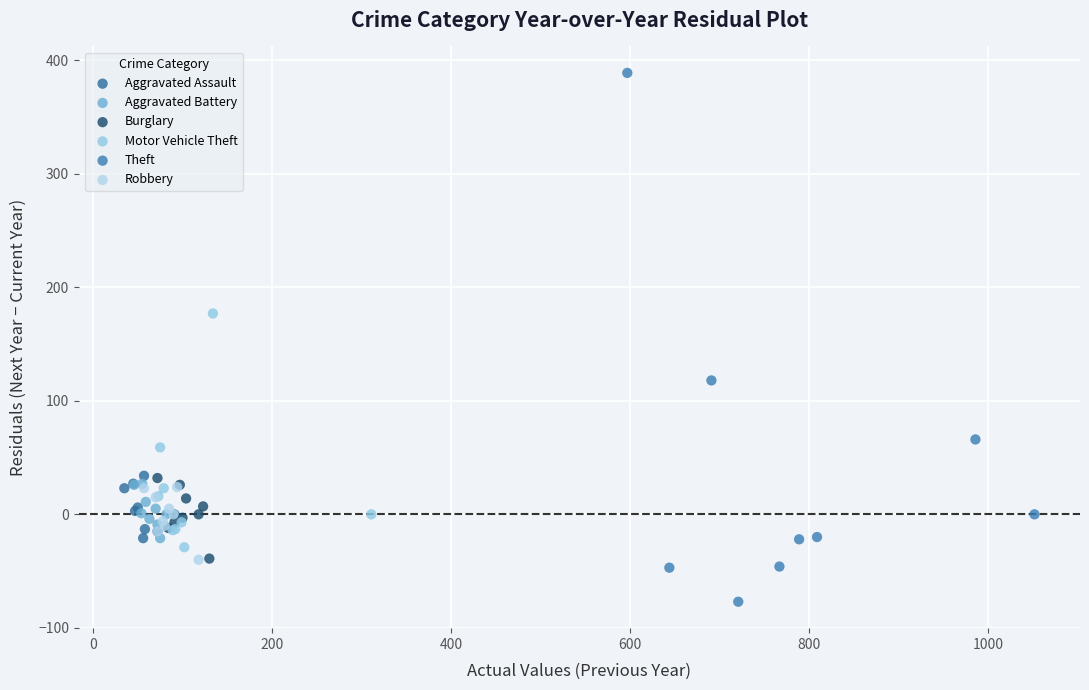

Which series contains the highest Y value?

Theft